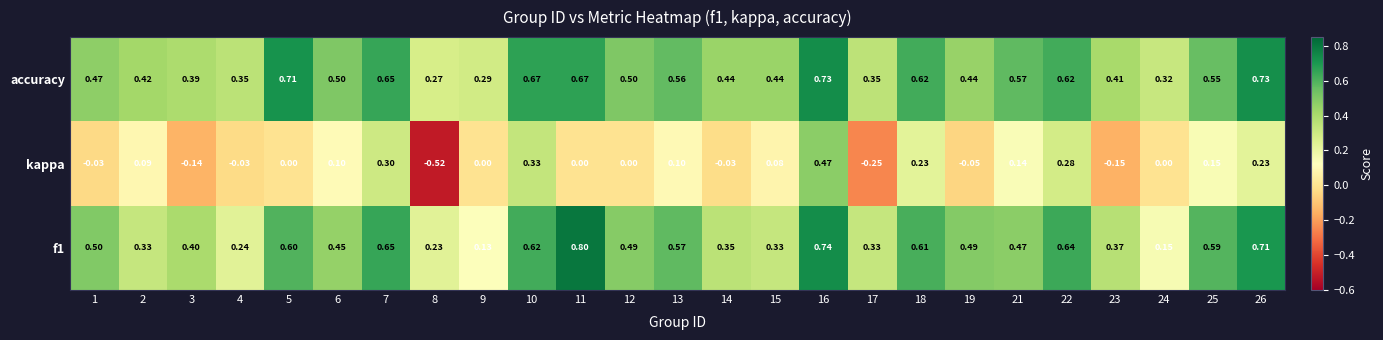

Is the value of kappa at 19 greater than the value of f1 at 2?

No